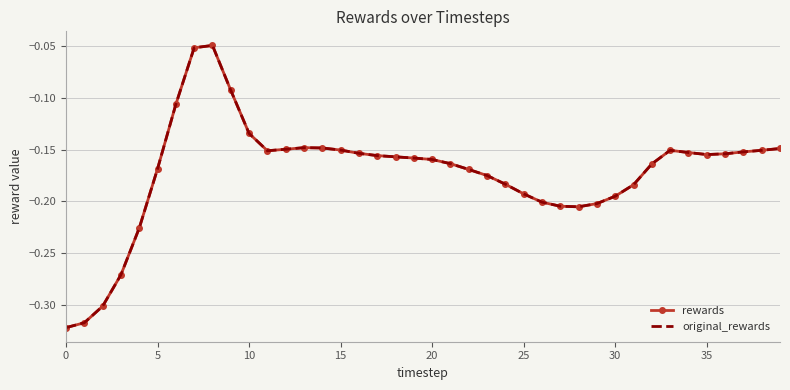

What is the value of the rewards point at the 15th from the left?

-0.1